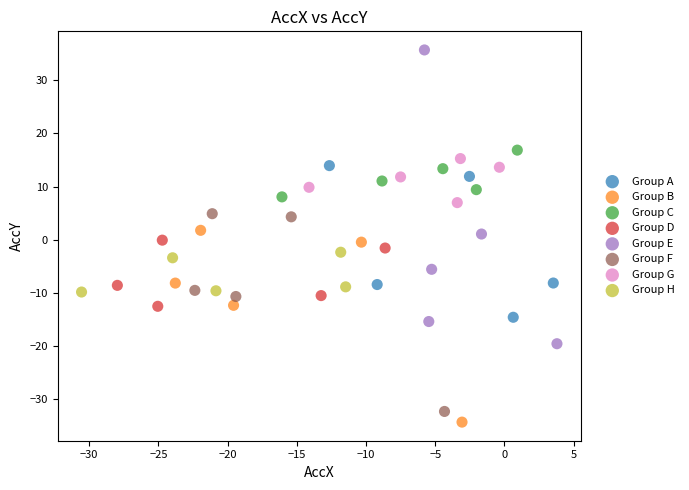

Which series contains the lowest Y value?

Group B